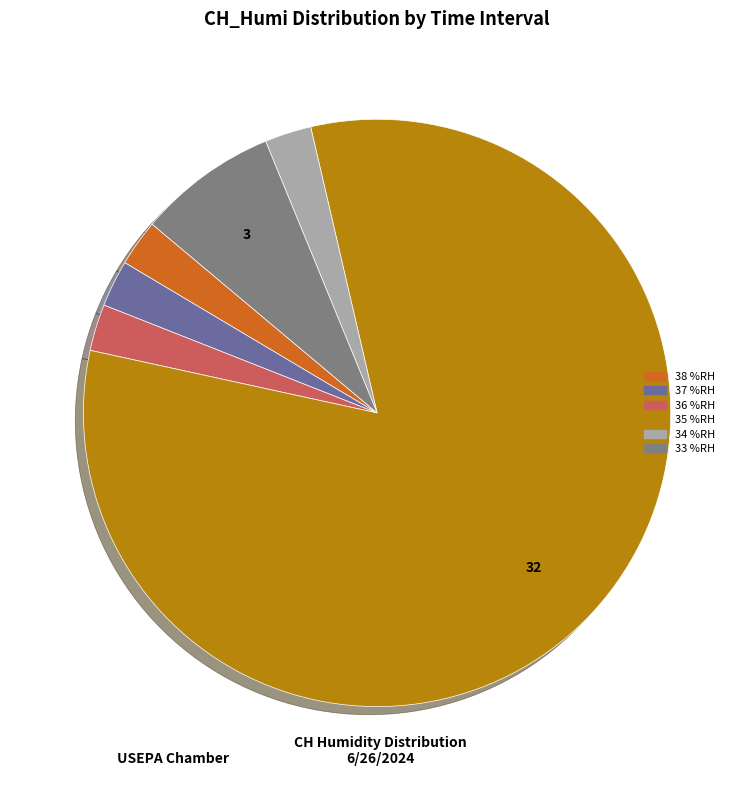

Approximately how many times larger is the value at 35 %RH compared to 37 %RH?

32.0